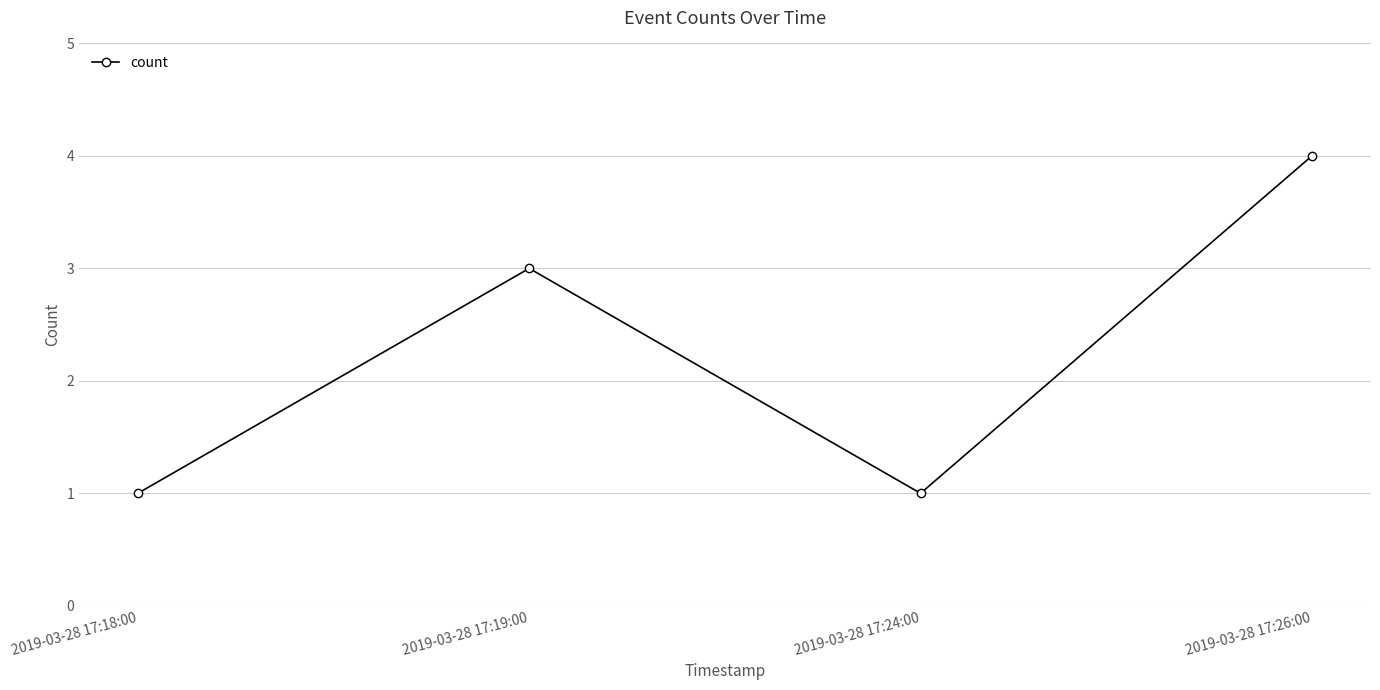

What position from the left is 2019-03-28 17:26:00?

4